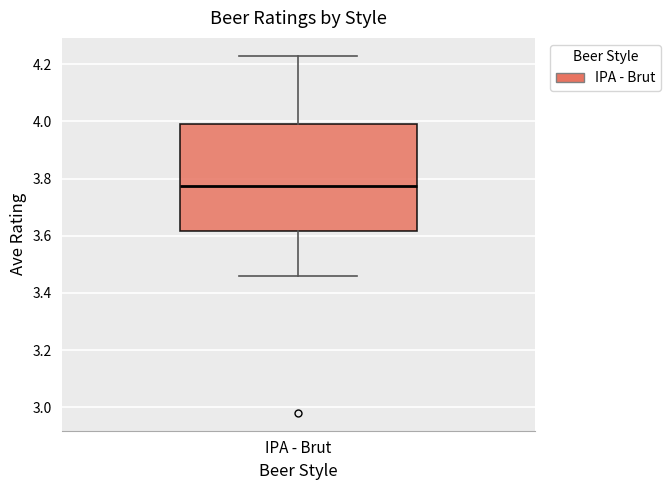

Transcribe this box plot: give where the median line is, the range the box spans, and where the two whiskers end, as read against the y-axis. The values are not printed on the chart, so give them approximately, as read against the axis.

median 3.78, box 3.62 to 4.00, whiskers 3.46 to 4.24